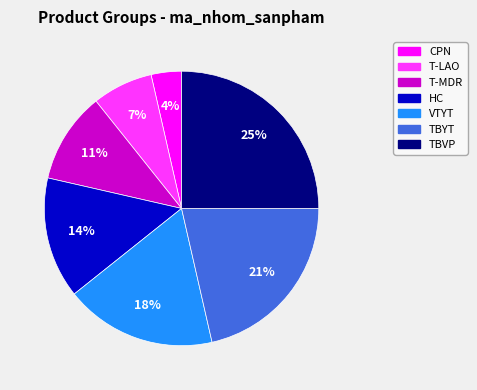

To the nearest percent, what is the average slice percentage?

14%